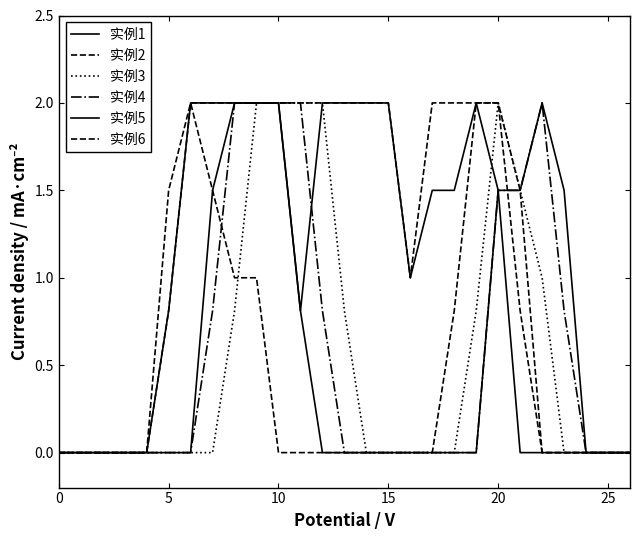

True or false: 实例2 and 实例1 cross at least once.

False